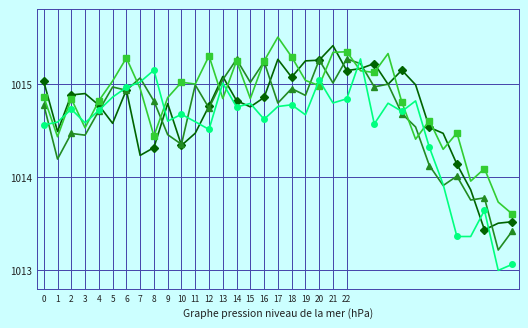

What is the smallest value displayed?

1013.0